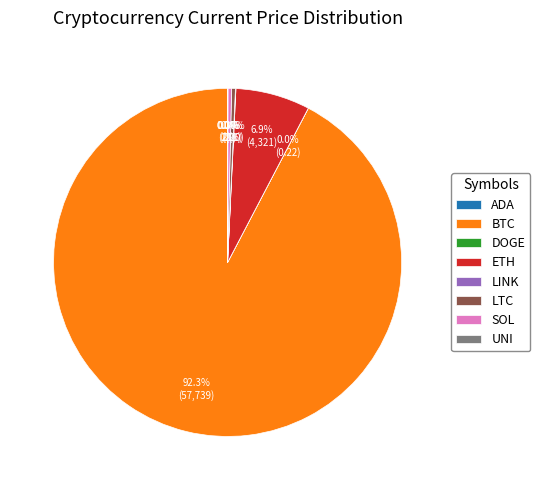

Is there any slice that represents more than half of the pie?

Yes